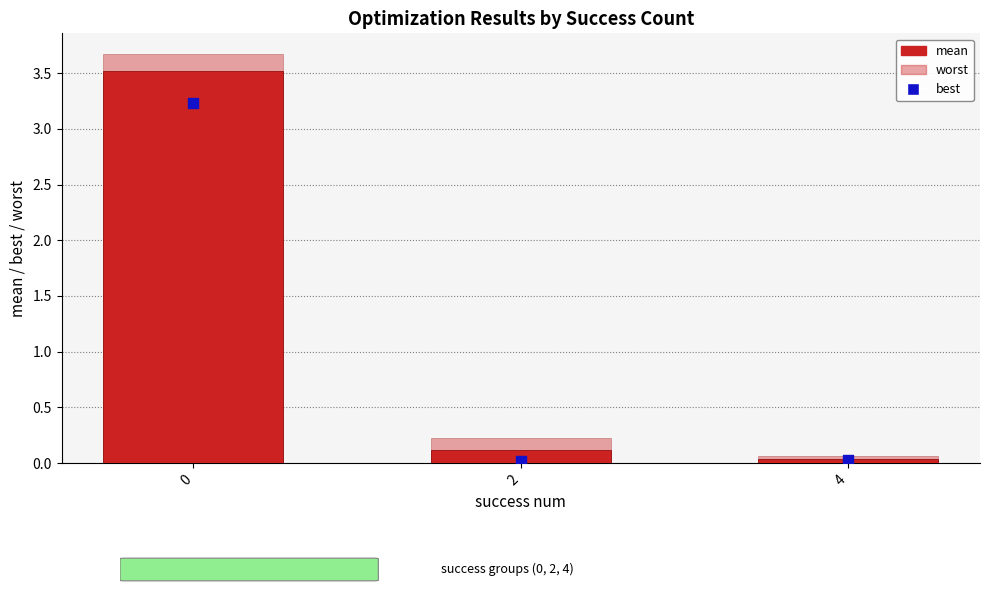

What is the total value across all series at 2?

0.4